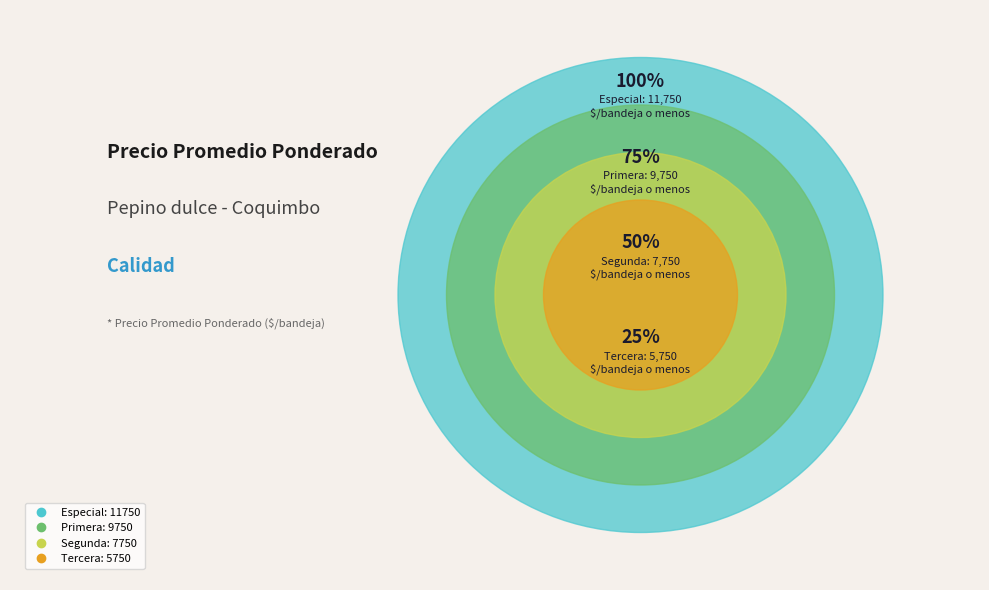

Does Primera account for over 50% of the chart?

No